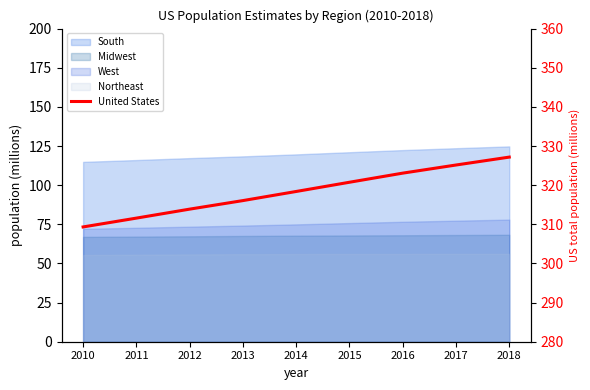

The chart shows a value of 309.3 at 2010. True or false?

True